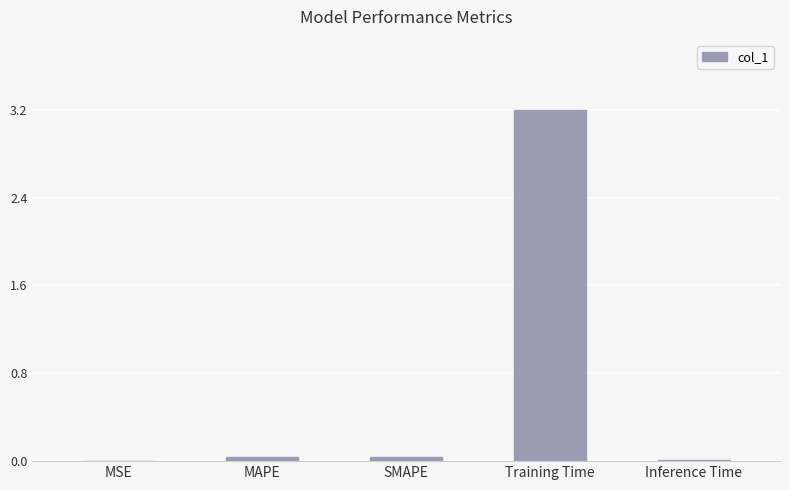

How many series are shown in this chart?

1